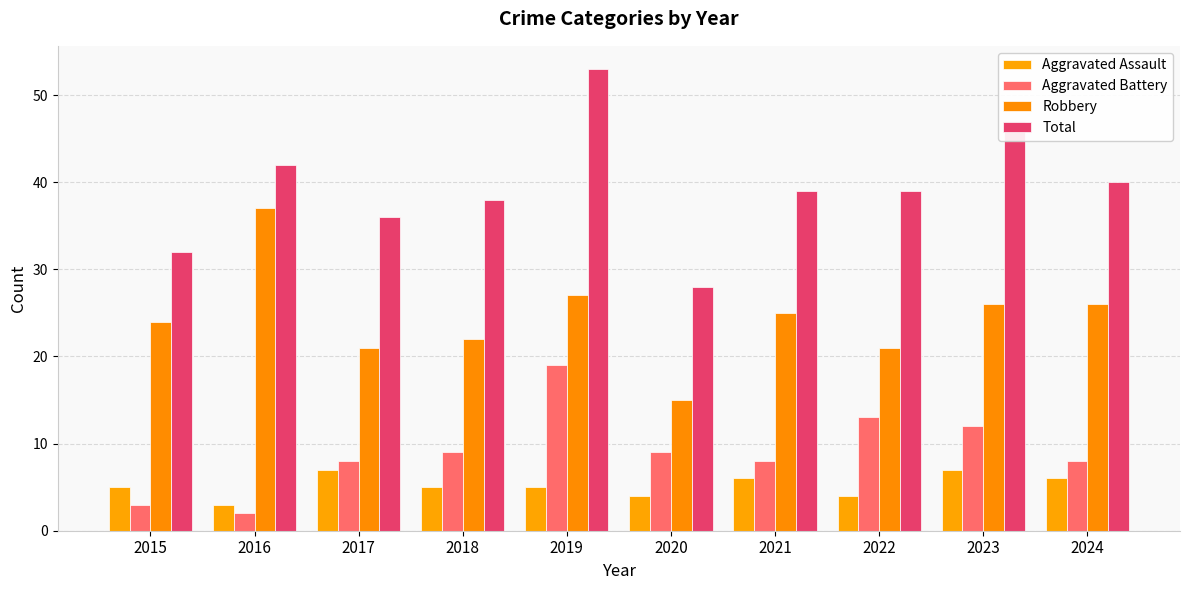

What is the sum of all Total values?

394